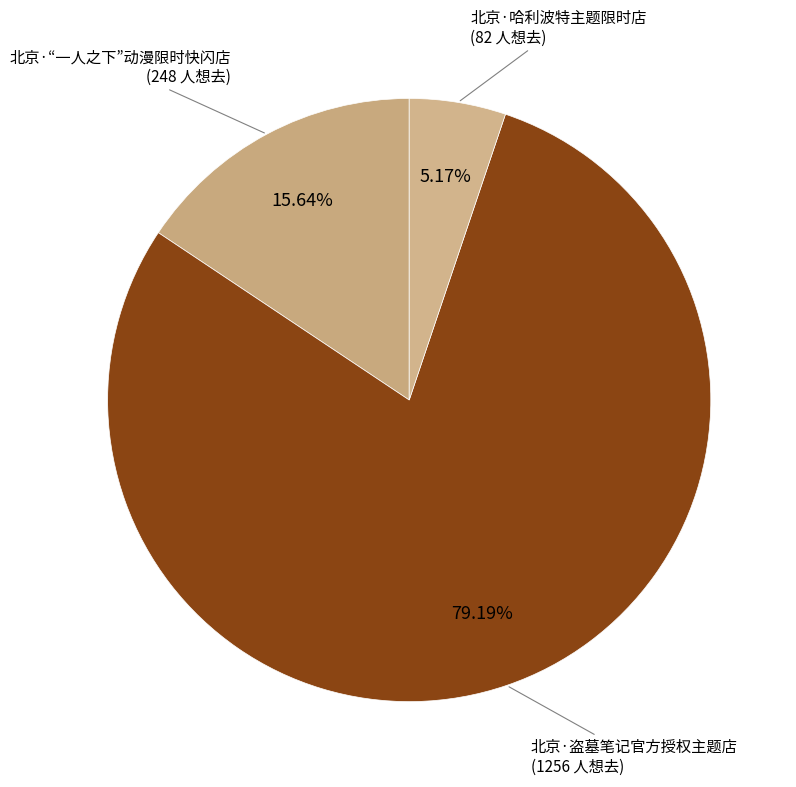

Is there a majority slice in this chart?

Yes